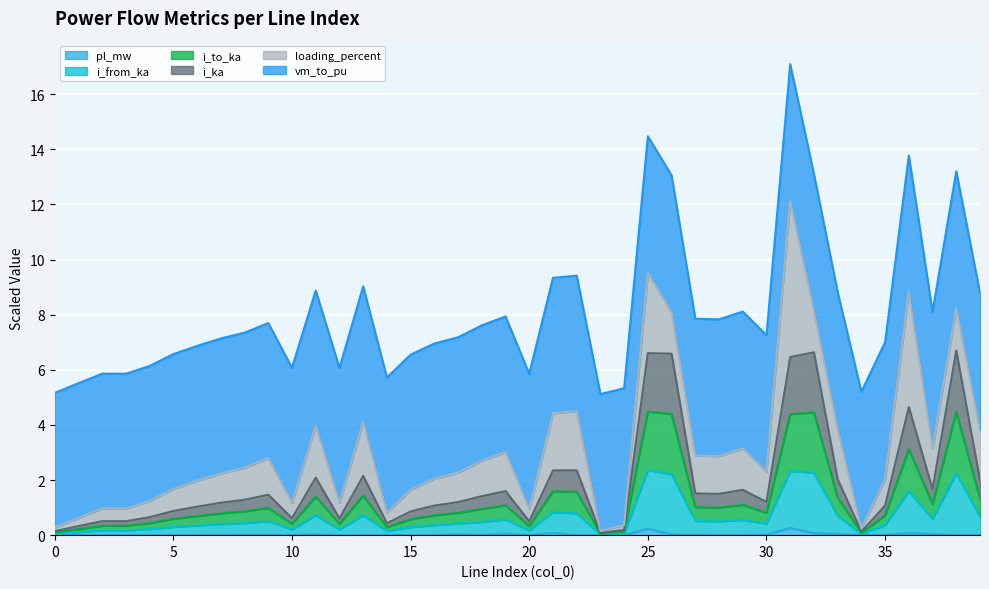

What is the highest value of the i_to_ka series?

4.5